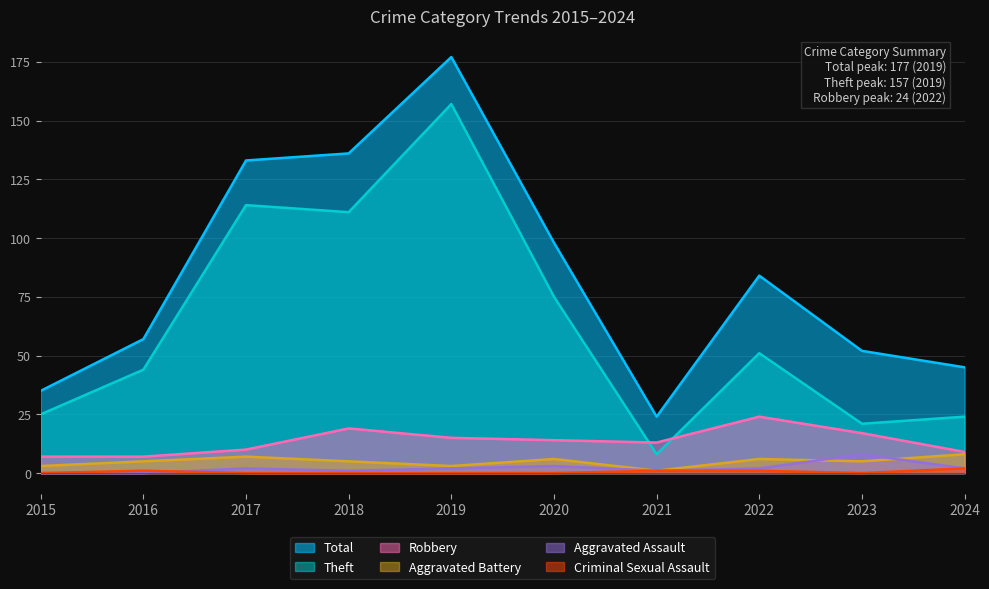

What is the difference between the Total values at 2024 and 2016?

12